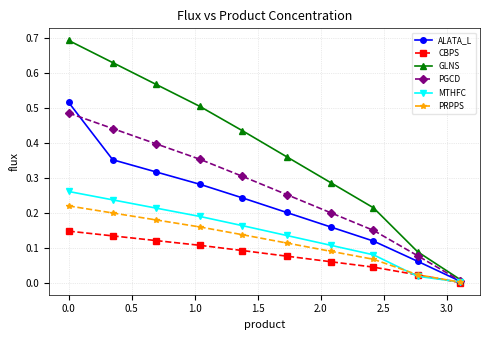

True or false: MTHFC has more than 1 interior local peaks.

False